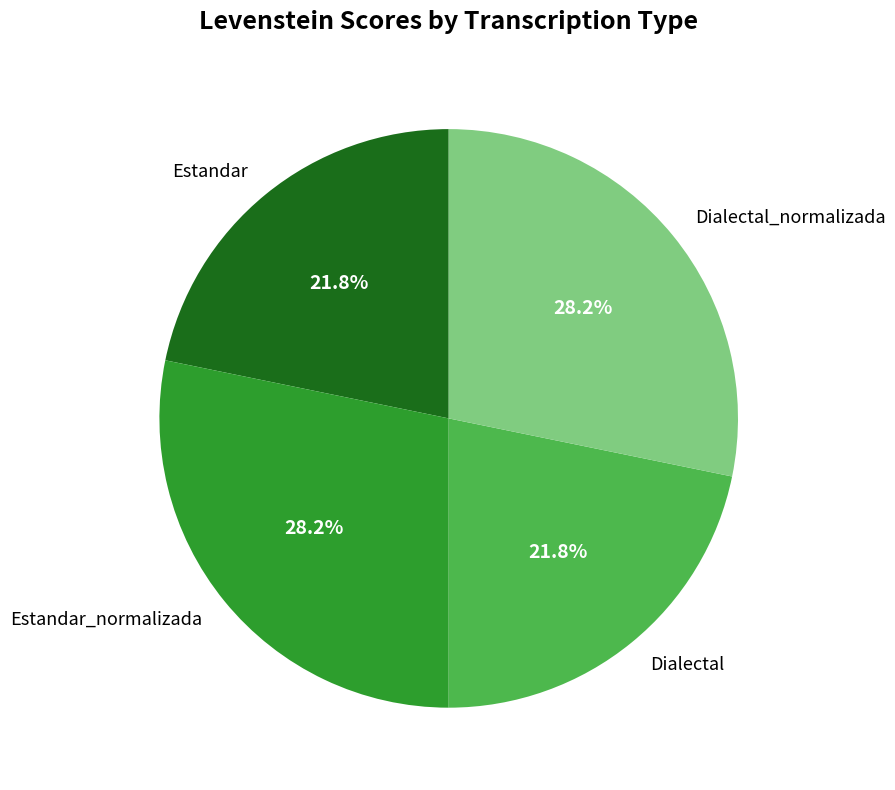

What is the ratio of the value at Dialectal to the value at Estandar_normalizada?

0.8